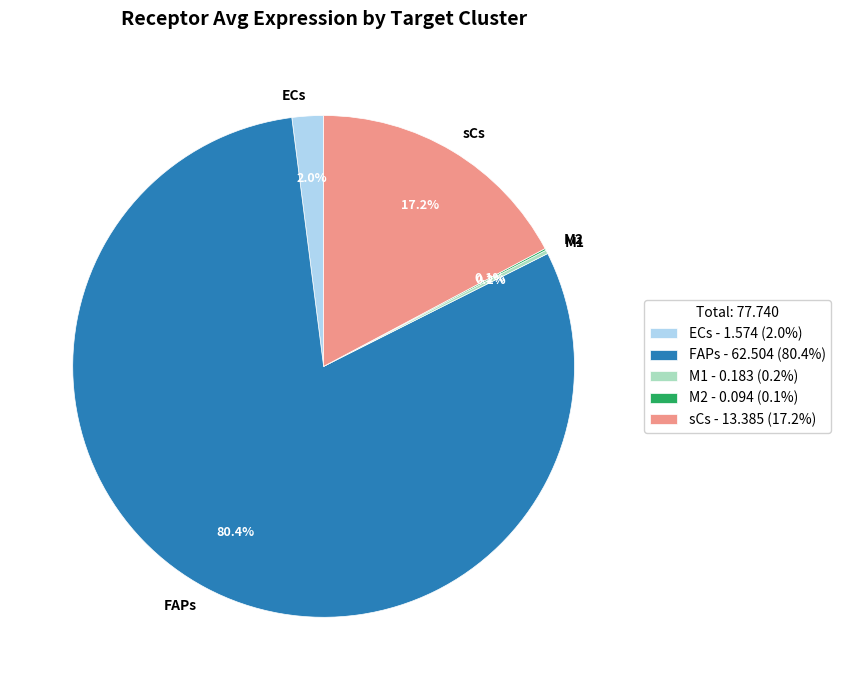

True or false: FAPs accounts for 74% of the total.

False